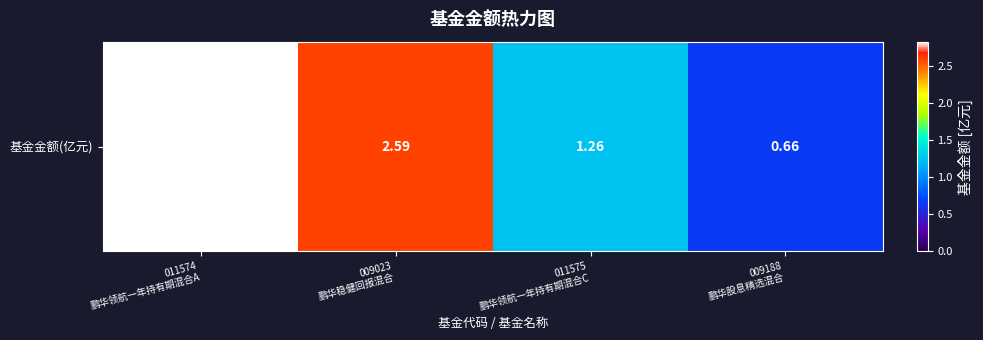

Rank the categories by value from lowest to highest.

009188
鹏华股息精选混合, 011575
鹏华领航一年持有期混合C, 009023
鹏华稳健回报混合, 011574
鹏华领航一年持有期混合A